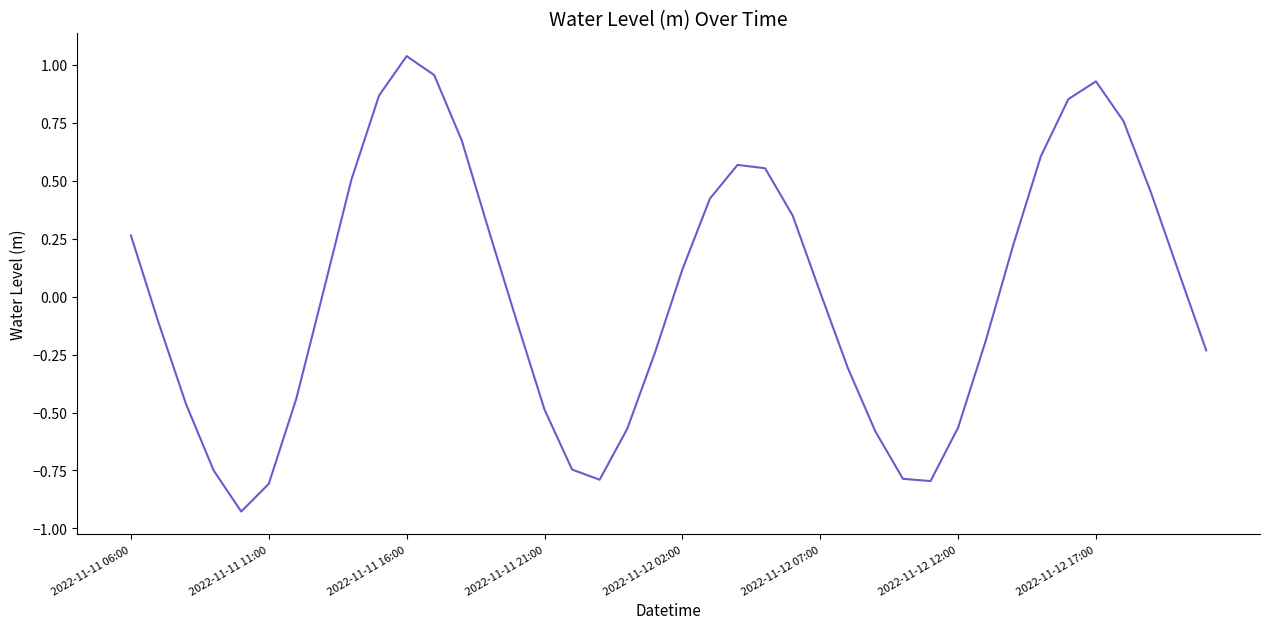

What is the difference between the maximum and minimum values?

2.0